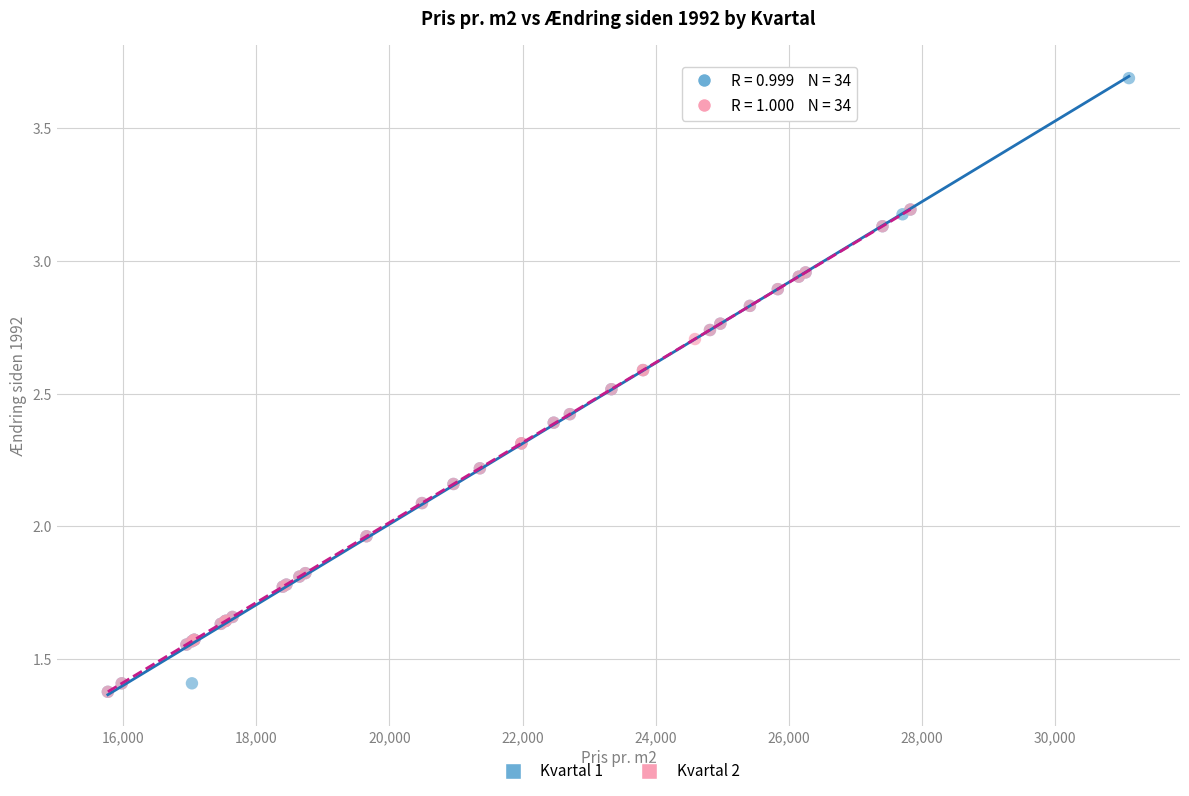

Which series has the widest spread of Y values?

Kvartal 1